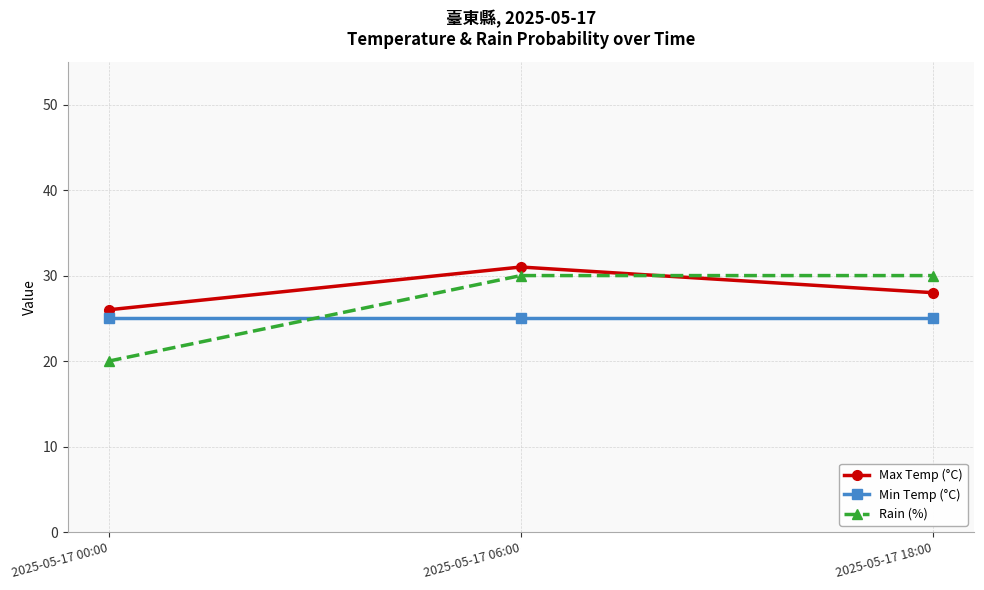

Between 2025-05-17 00:00 and 2025-05-17 06:00, which series saw the biggest shift?

Rain (%)